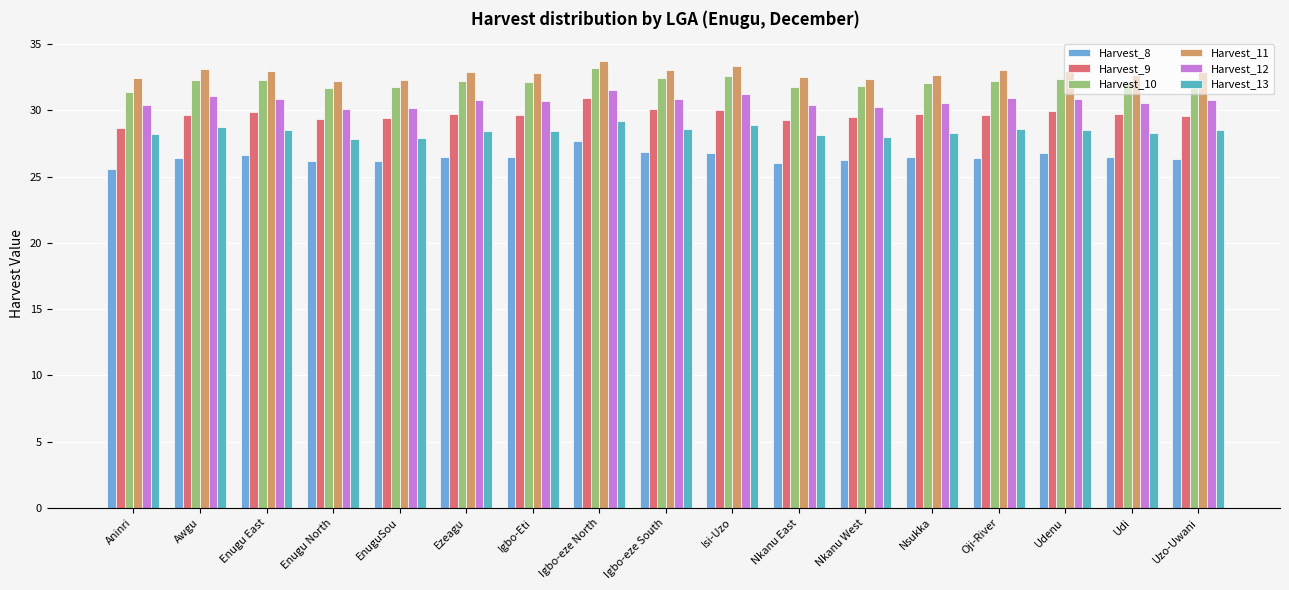

The Harvest_12 series shows 45.7 at Igbo-Eti. True or false?

False